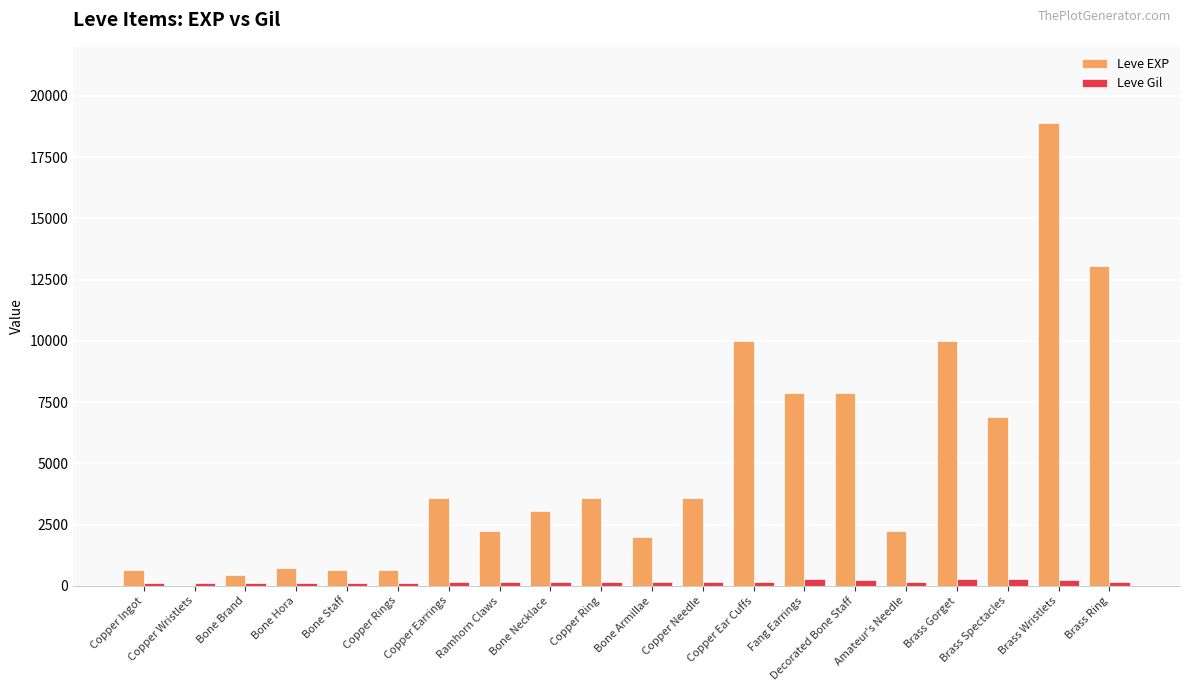

Is the value of Leve EXP at Amateur's Needle greater than the value of Leve Gil at Fang Earrings?

Yes